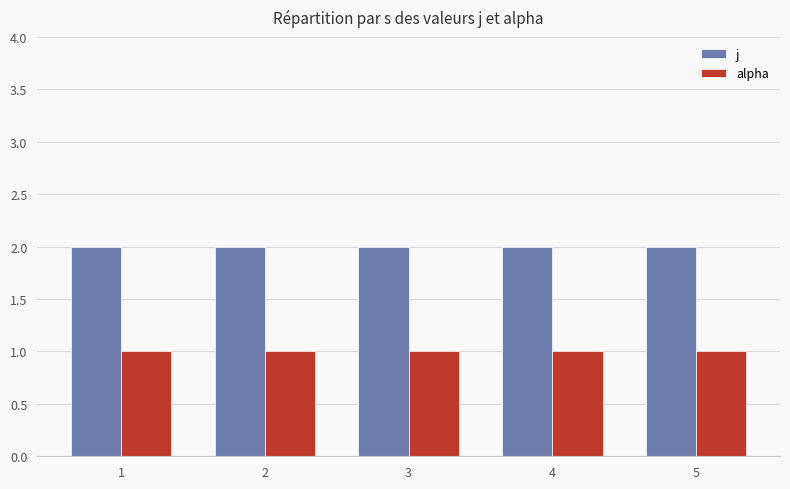

How many bars are there in each group?

2